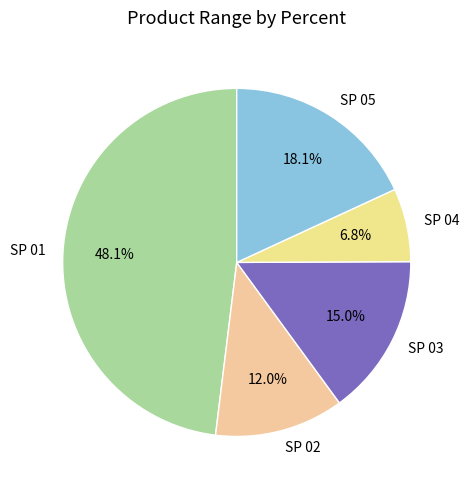

What is the ratio of the value at SP 04 to the value at SP 01?

0.1